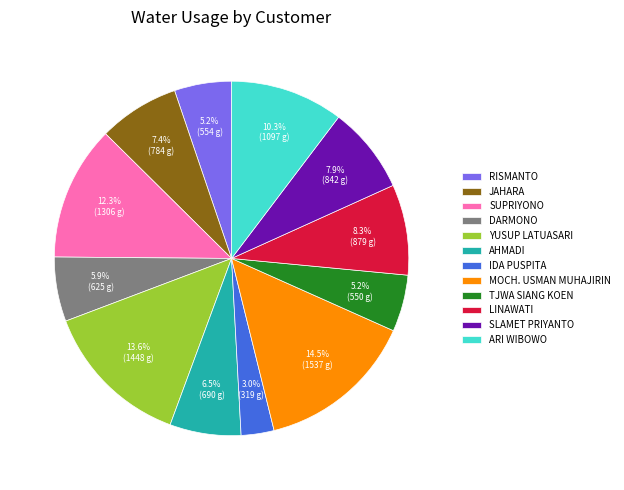

Is SUPRIYONO the majority of the pie?

No